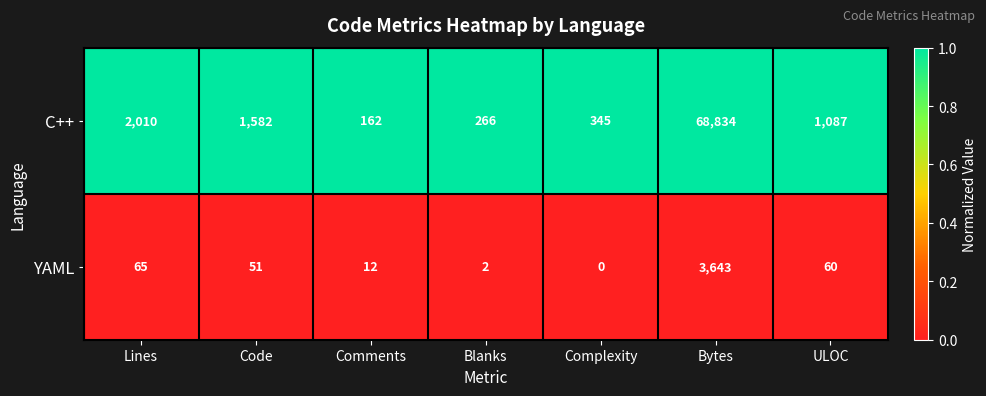

Where is YAML nearest to the value 1821?

Lines